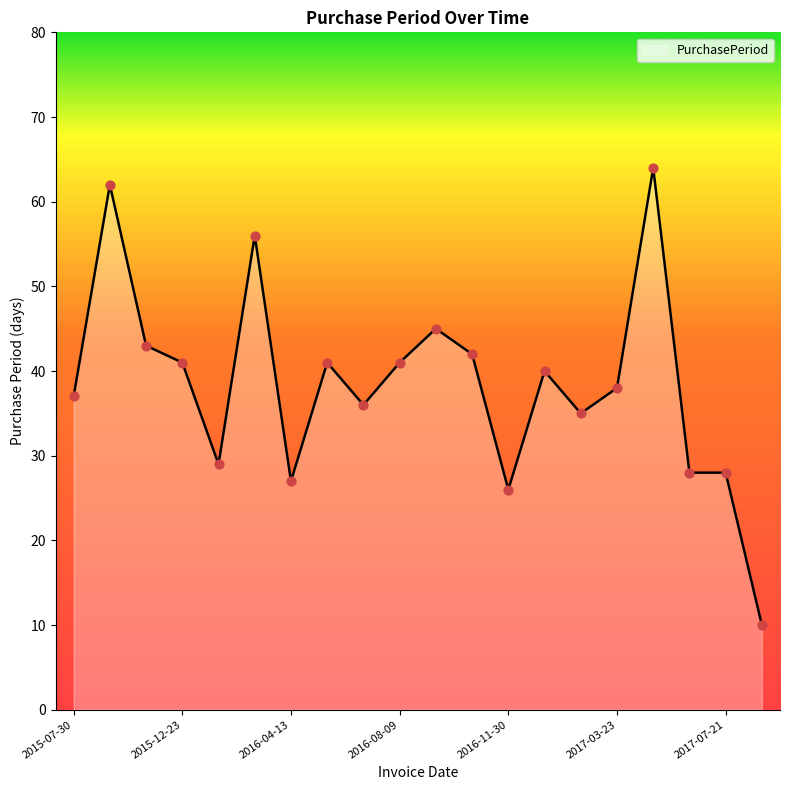

What is the smallest value displayed?

10